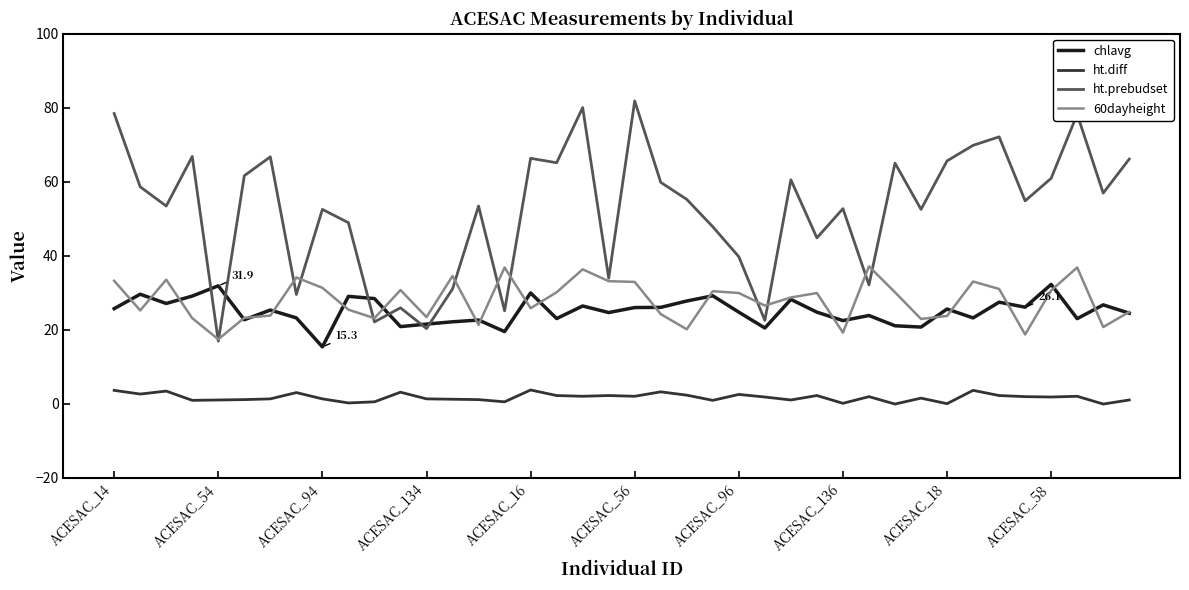

List the series in order of their peak value, lowest first.

ht.diff, chlavg, 60dayheight, ht.prebudset